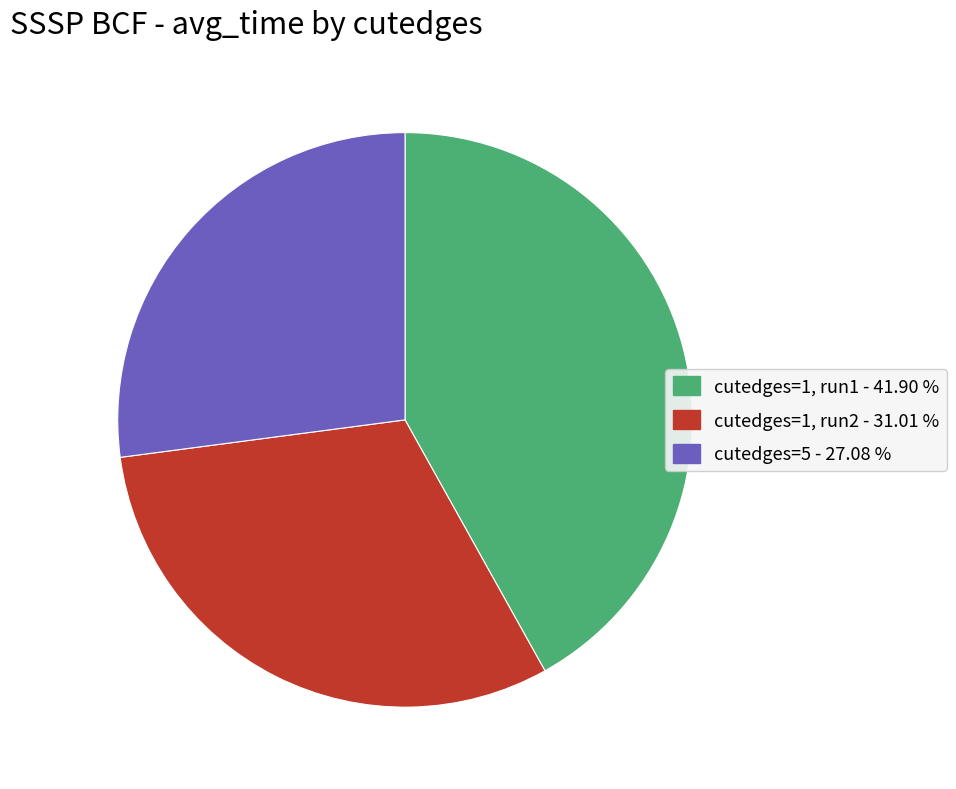

Is there any slice that represents more than half of the pie?

No